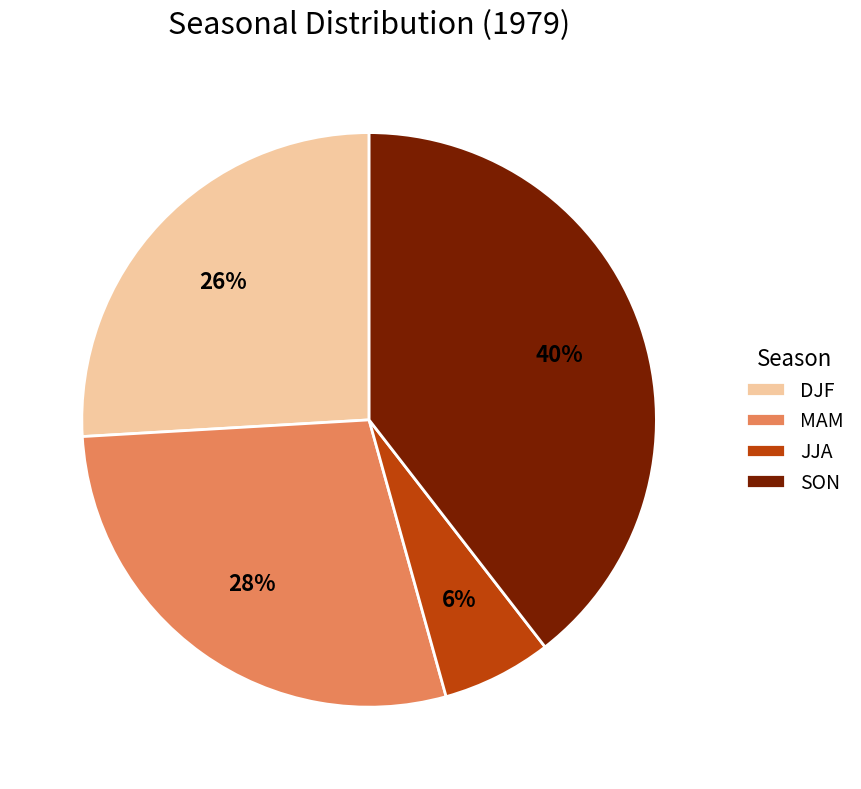

How many segments does this pie chart have?

4